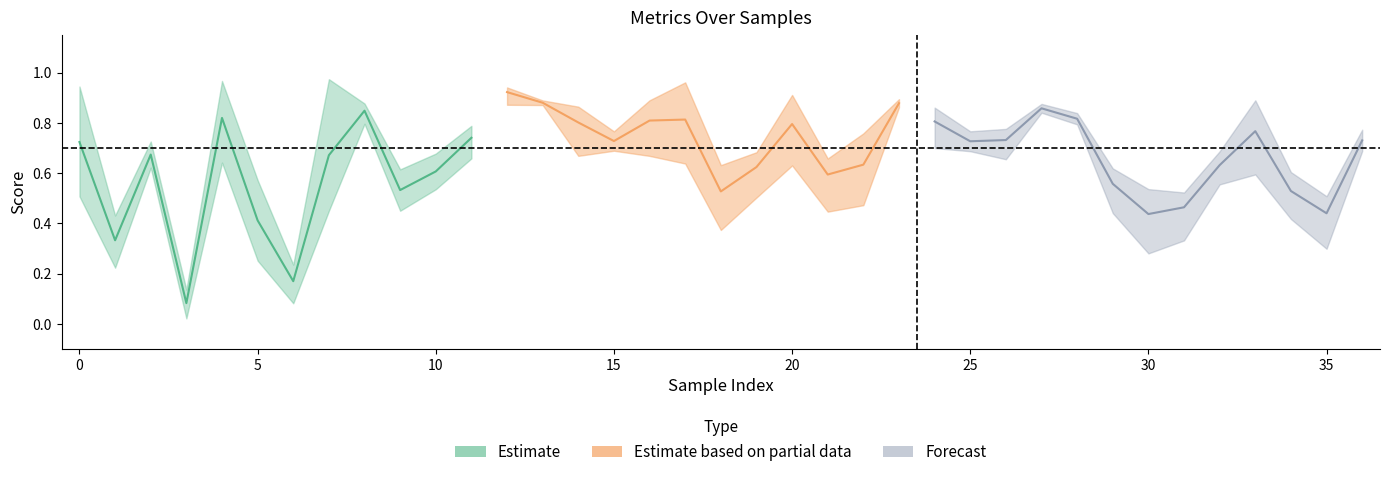

At which category is the sum across all series the highest?

12